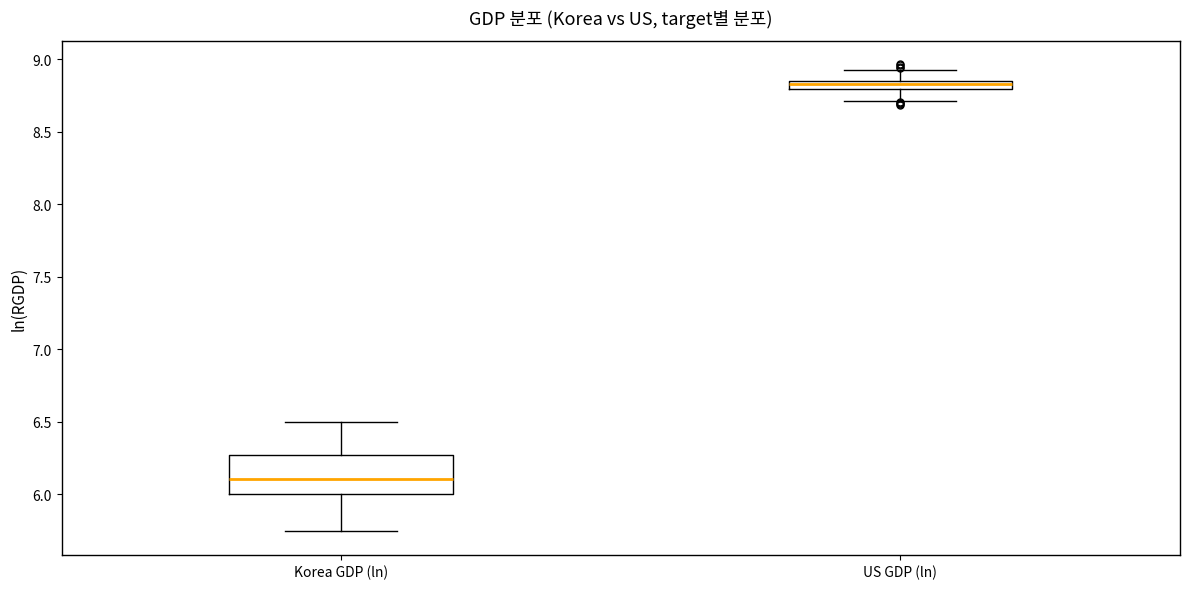

Which box's median line is the highest?

US GDP (ln)